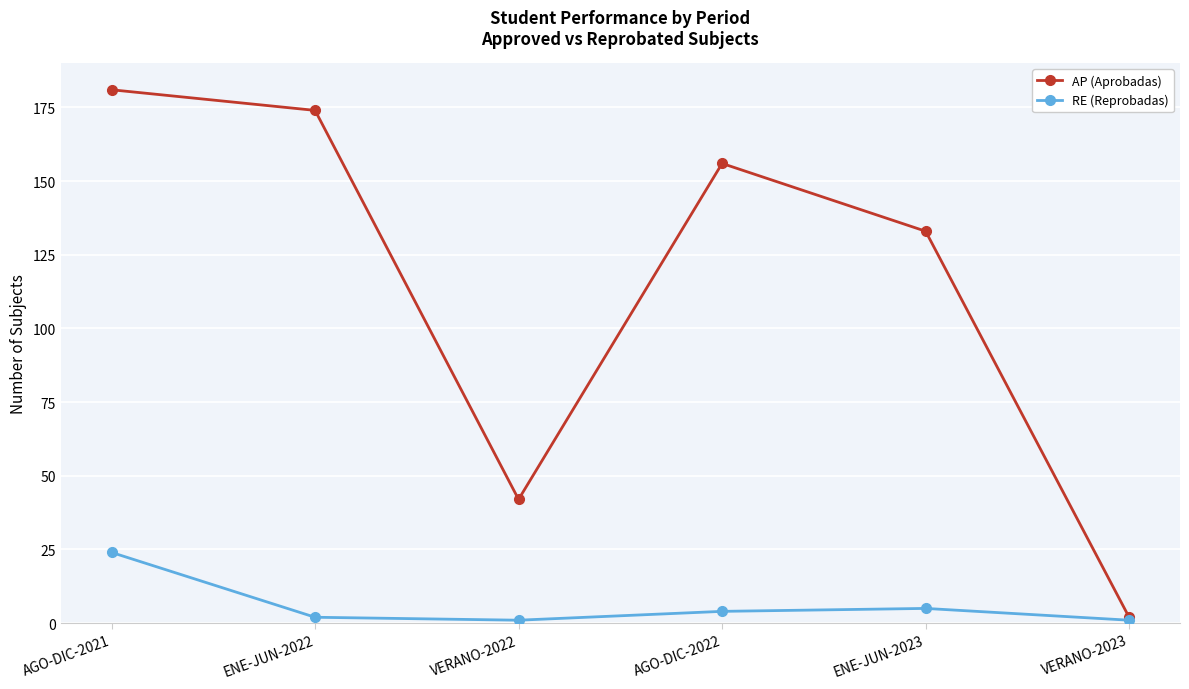

What is the difference between the RE (Reprobadas) values at AGO-DIC-2021 and ENE-JUN-2022?

22